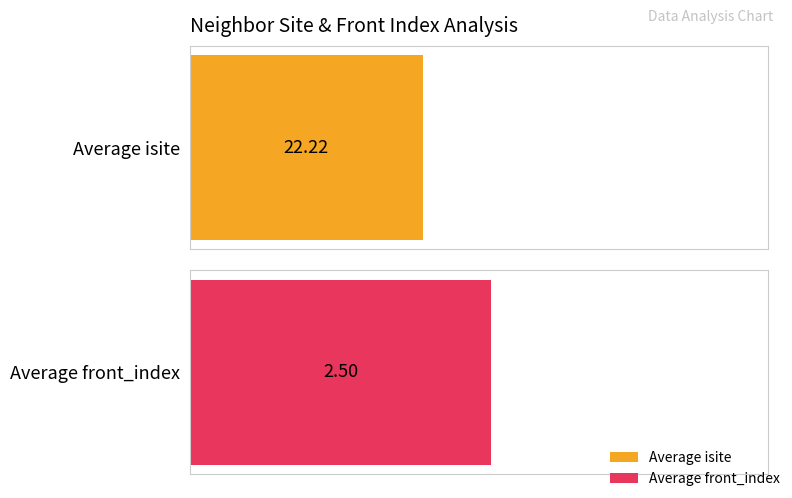

Rank the series by their average value, from lowest to highest.

front_index, isite